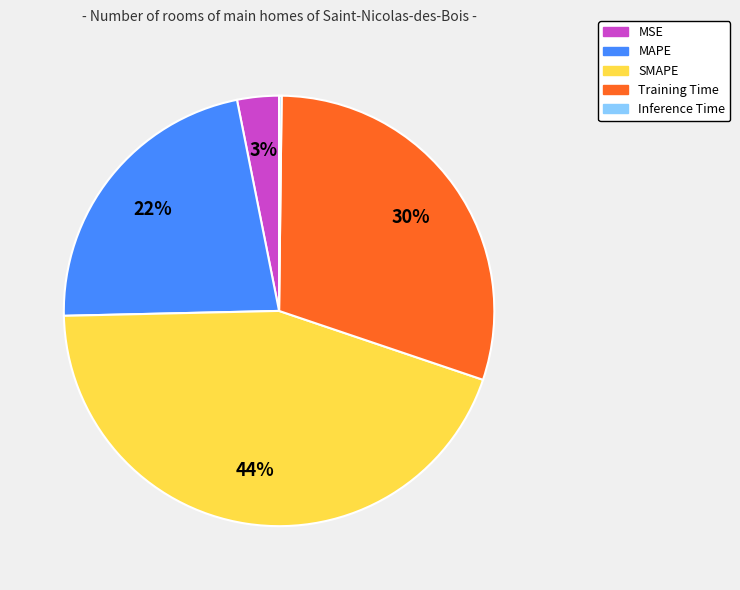

Is it true that MSE is 3% of the pie?

True